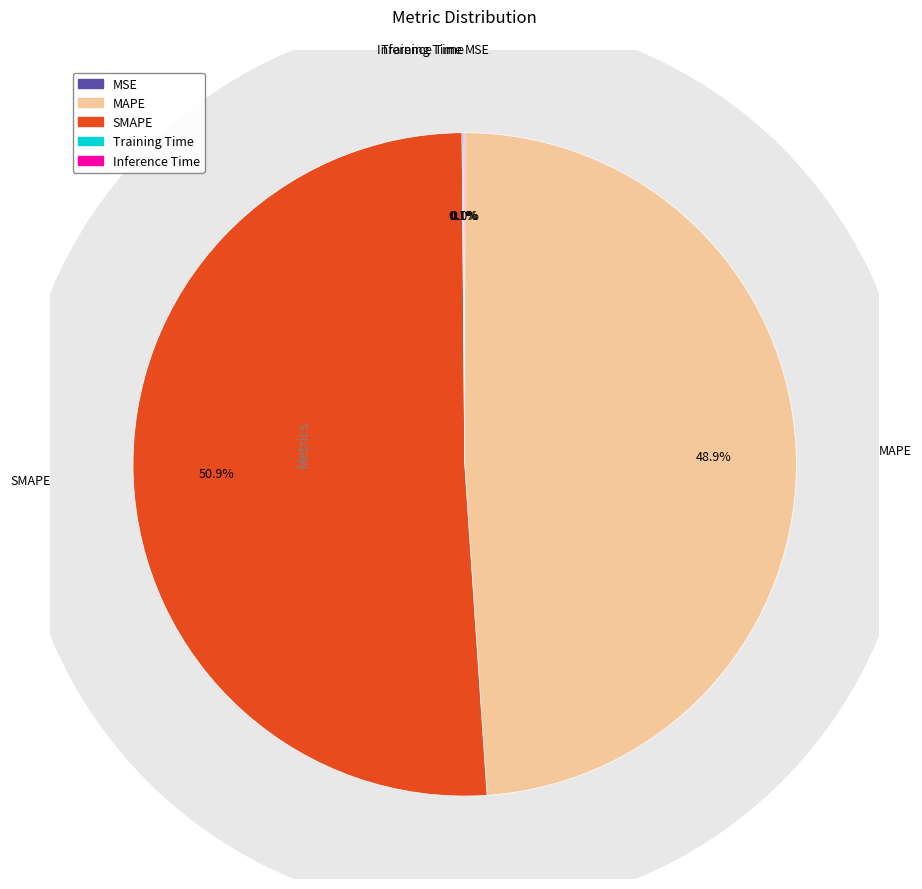

Rank the categories by value from highest to lowest.

SMAPE, MAPE, Inference Time, Training Time, MSE